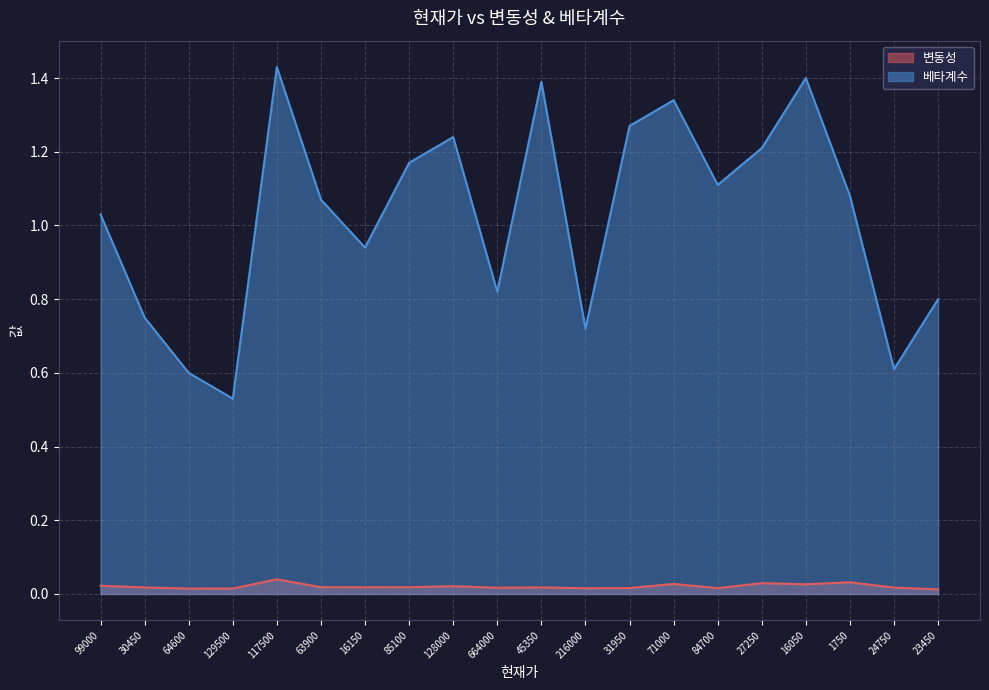

True or false: 베타계수 has more than 2 interior local peaks.

True